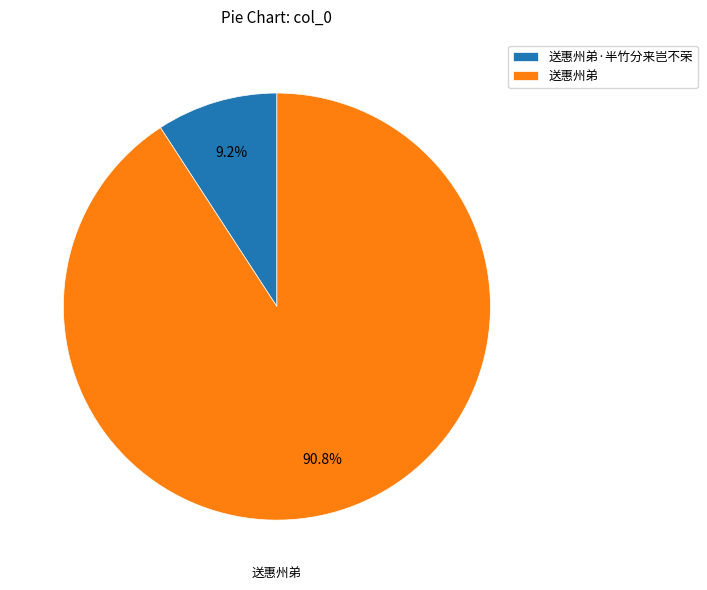

To the nearest percent, what portion does 送惠州弟·半竹分来岂不荣 represent?

9%